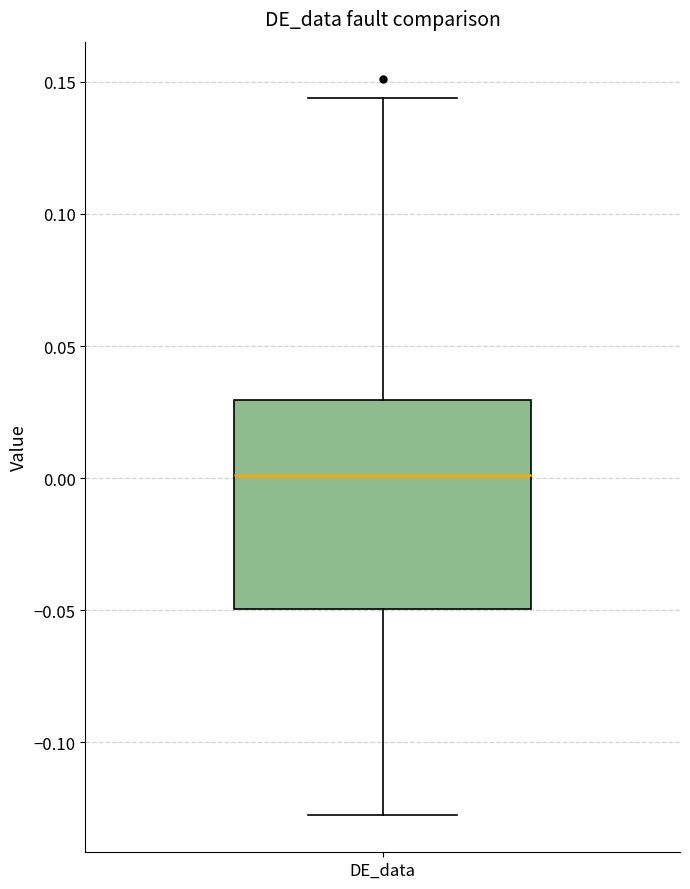

Where does the lower whisker of the box for DE_data end on the y-axis? The values are not printed on the chart, so give them approximately, as read against the axis.

-0.130